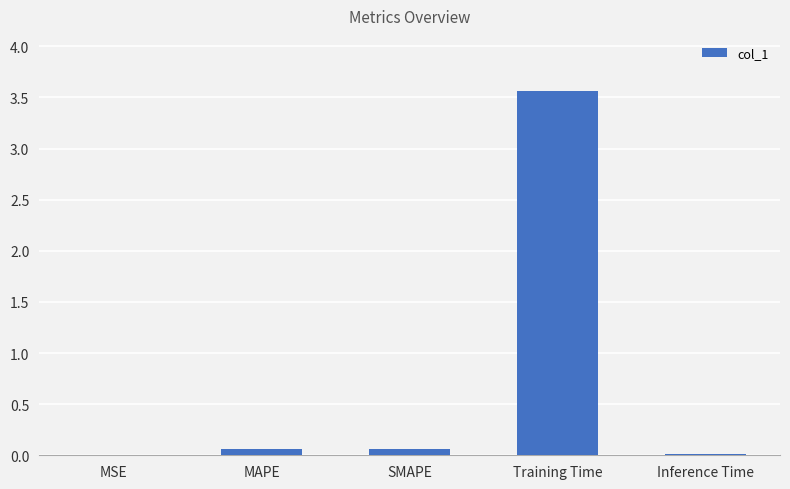

What is the change in value from Training Time to Inference Time?

-3.6